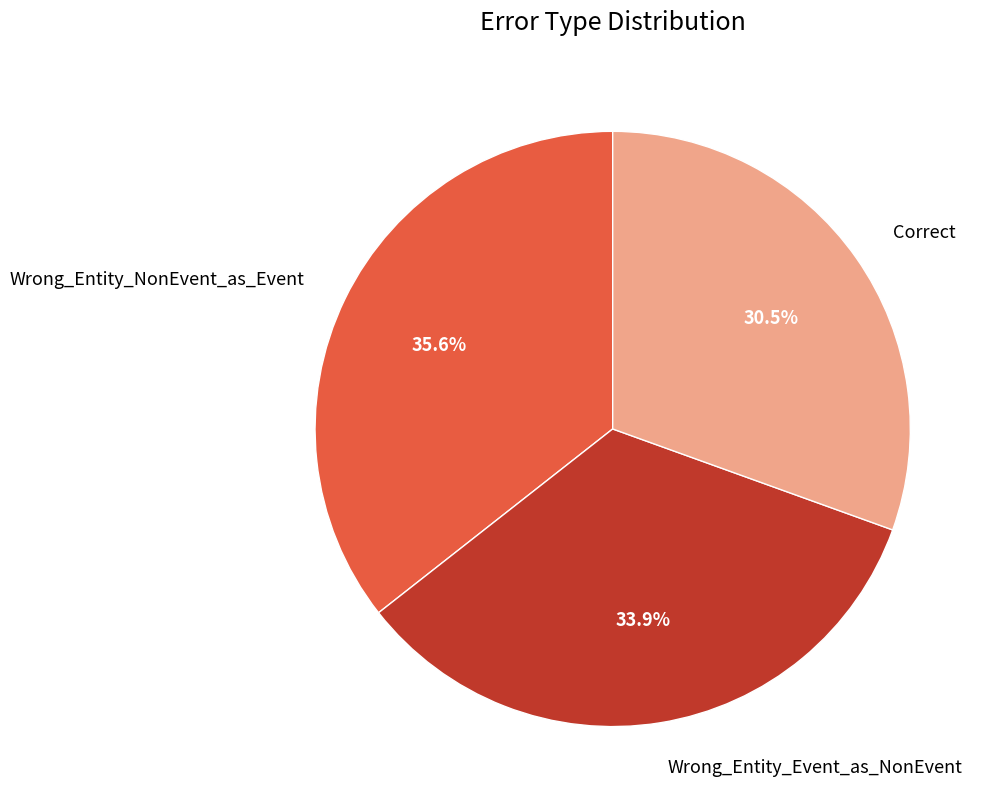

Which slice is the smallest?

Correct